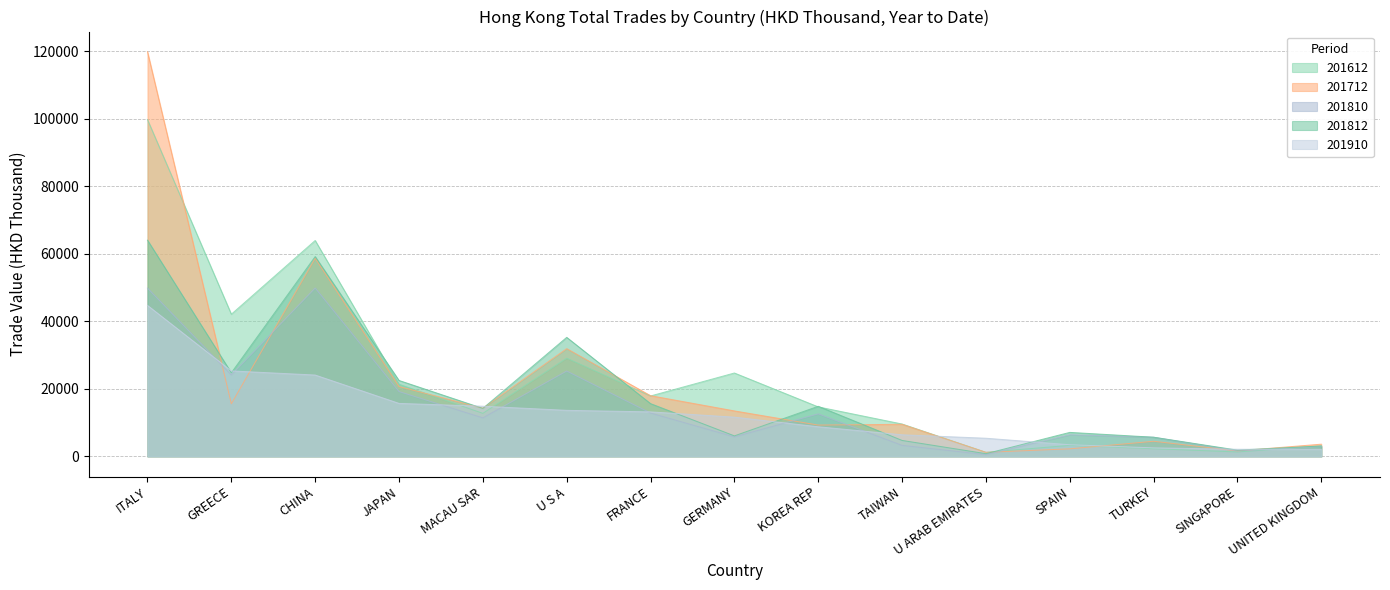

The value of 201910 at SINGAPORE is 3144.4. True or false?

False